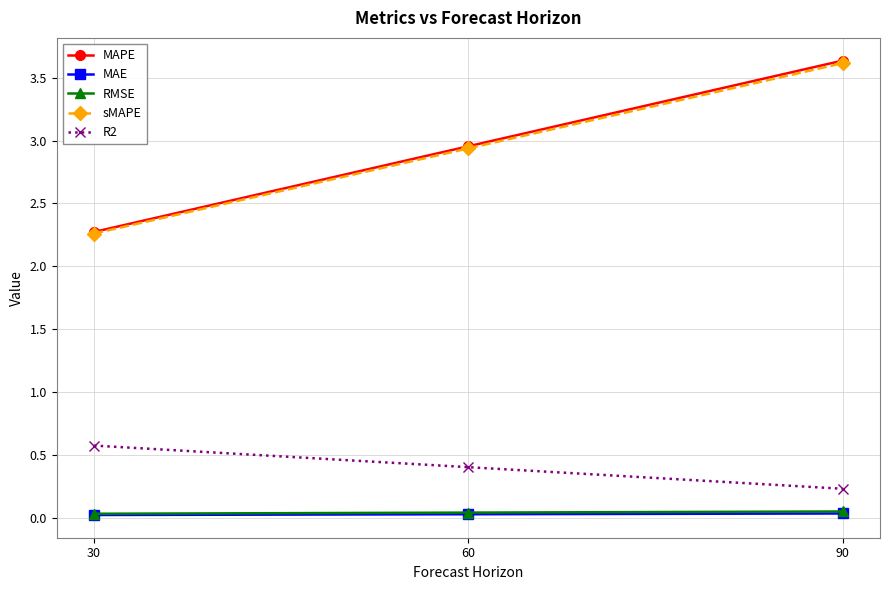

Is this an area chart (filled region under the line)?

No